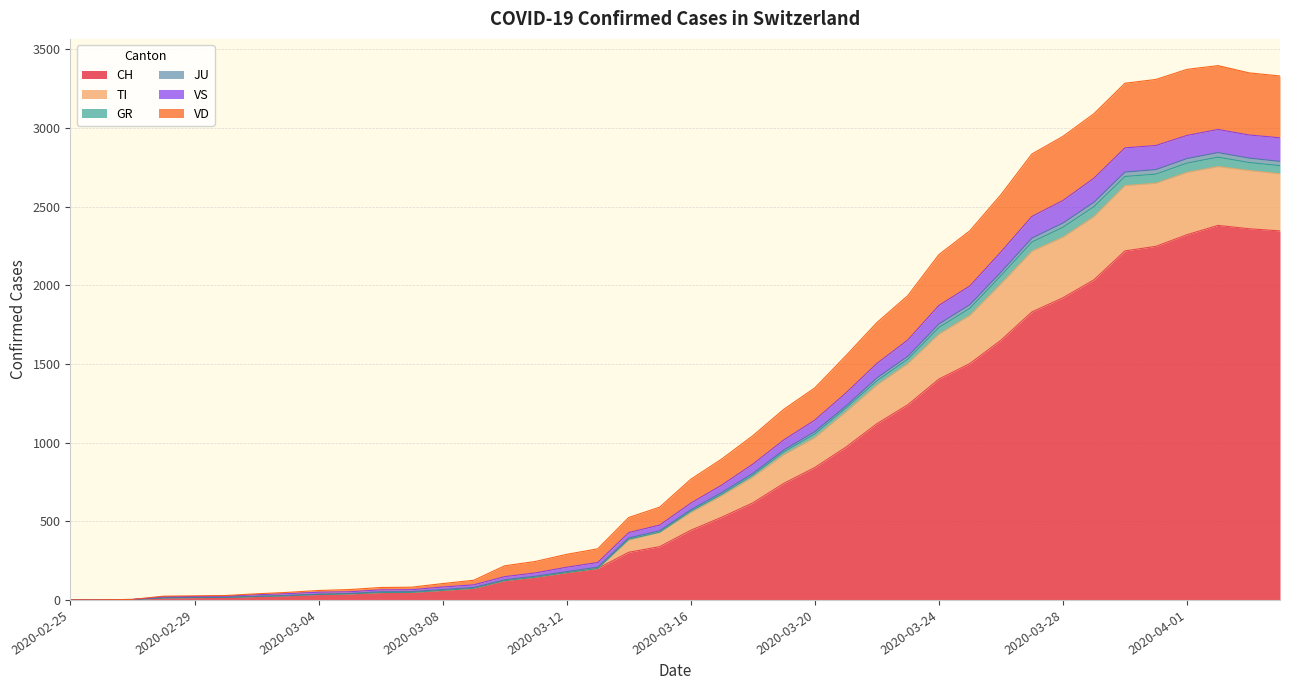

What is the total value across all series at 2020-03-12?

290